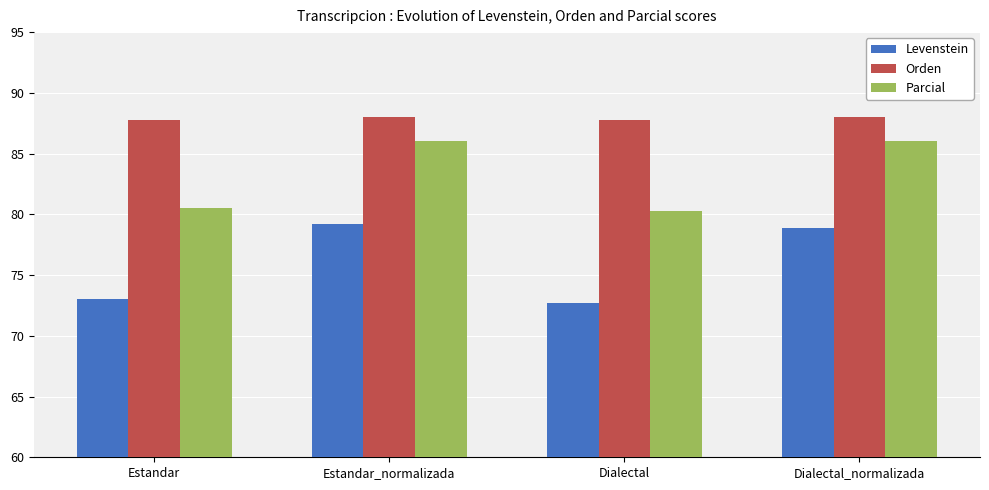

What is the greatest value displayed?

88.0